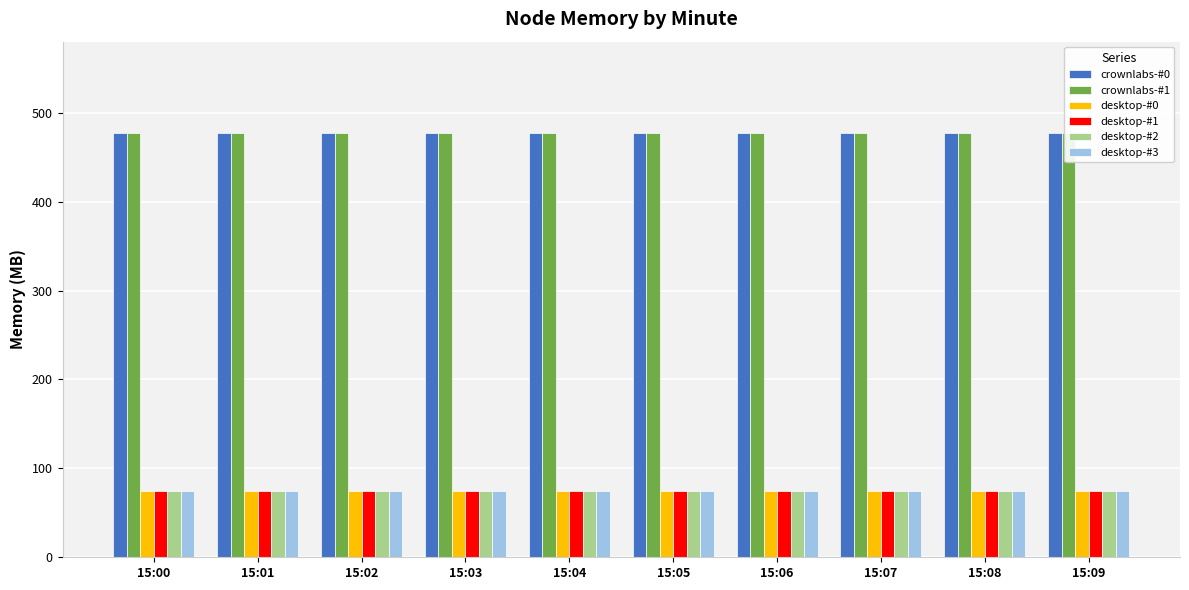

What is the total value across all series at 15:09?

1254.7